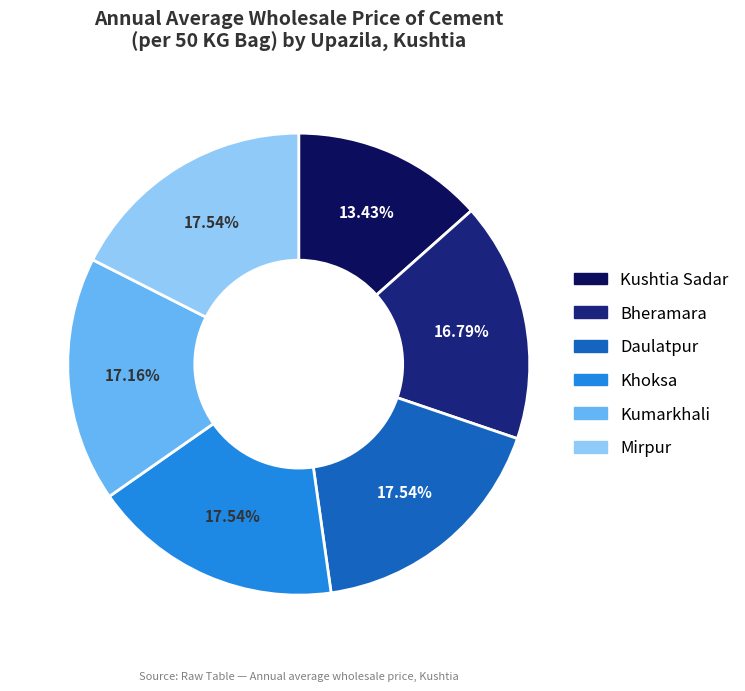

Which has a higher value, Kumarkhali or Kushtia Sadar?

Kumarkhali